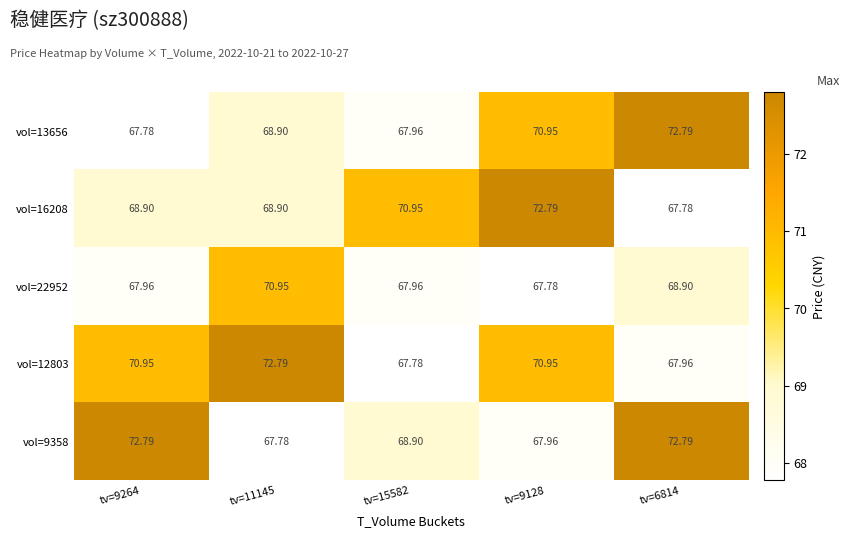

Is the value of vol=9358 at tv=9264 greater than the value of vol=13656 at tv=11145?

Yes